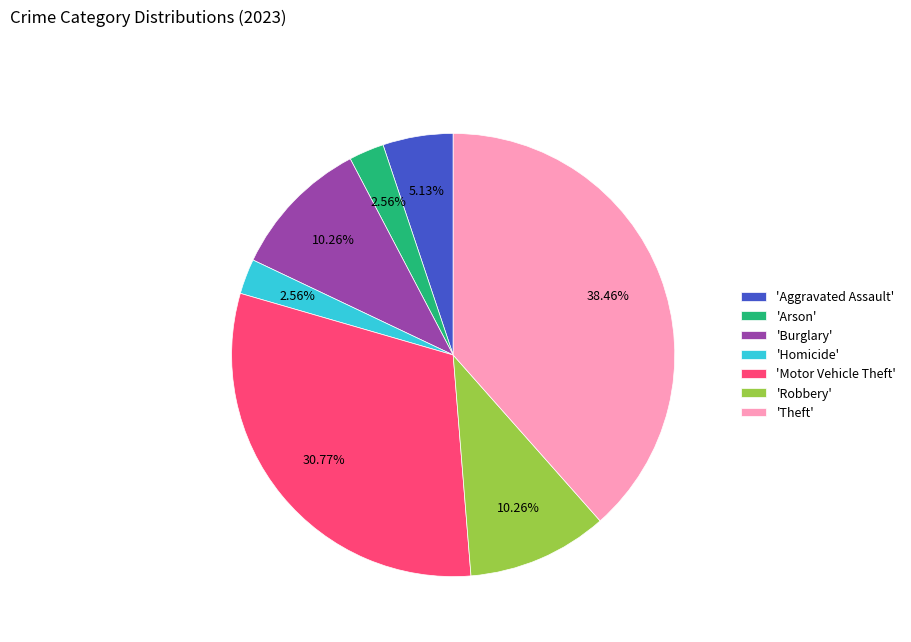

What is the largest slice in the pie chart?

'Theft'